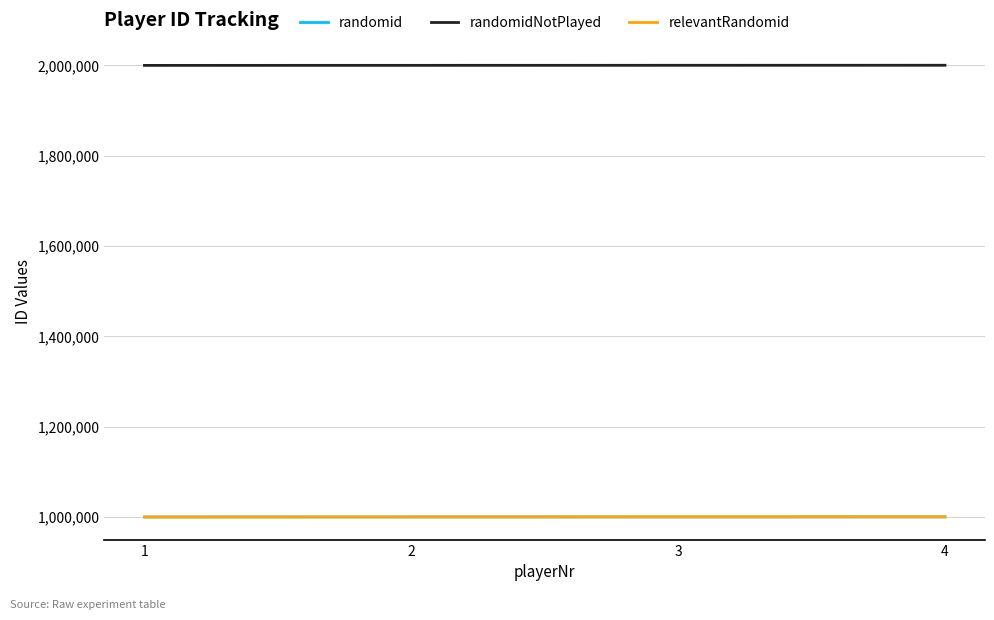

Is it true that randomidNotPlayed equals 3410892 at 2?

False